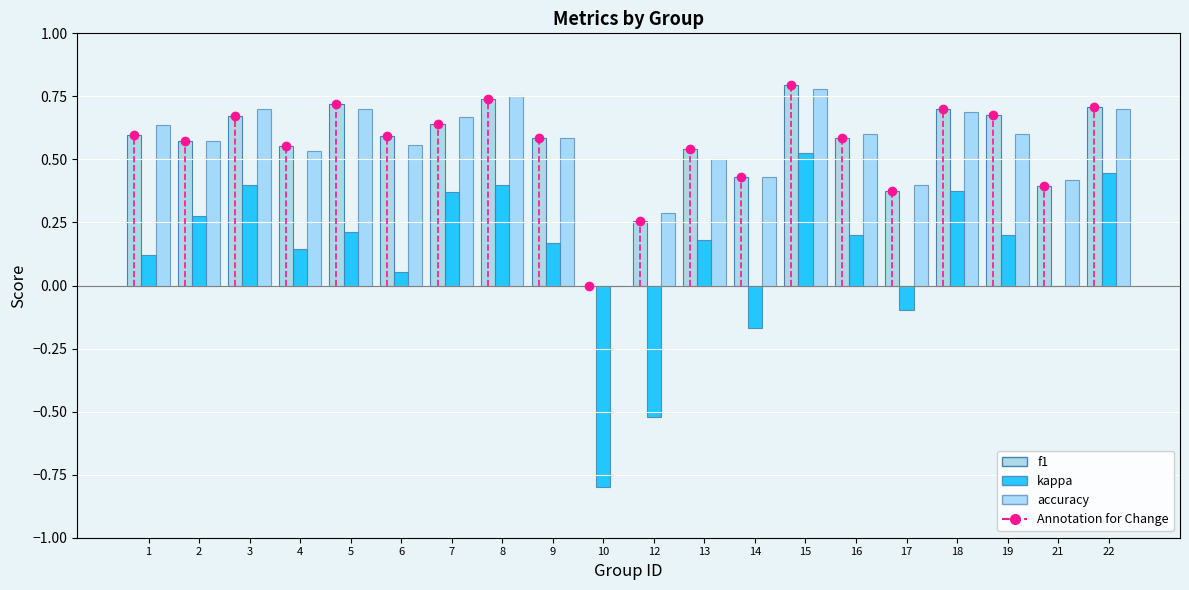

True or false: f1 has a value of 0.4 at 16.

False